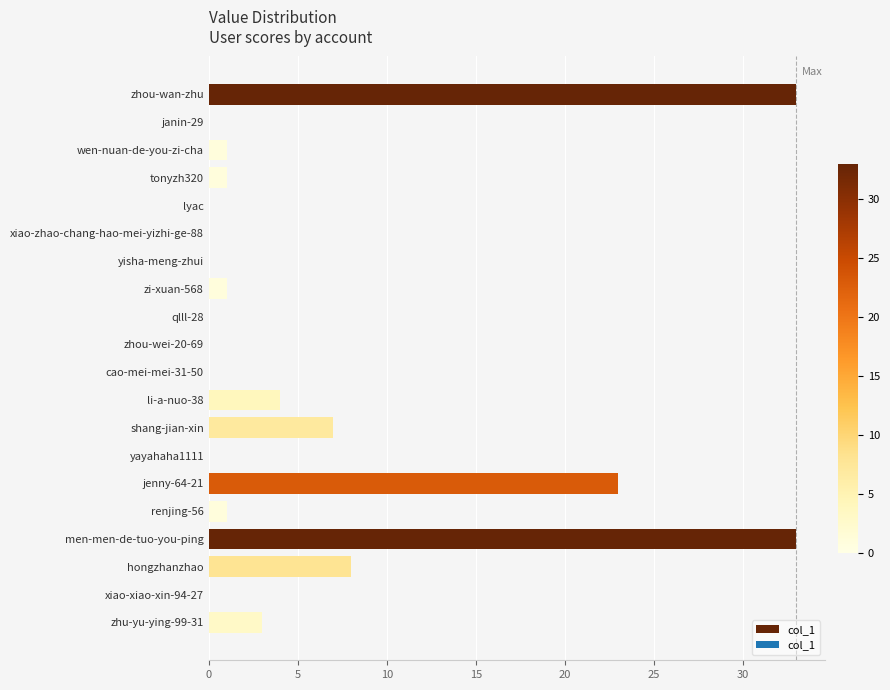

What is the sum of all values?

115